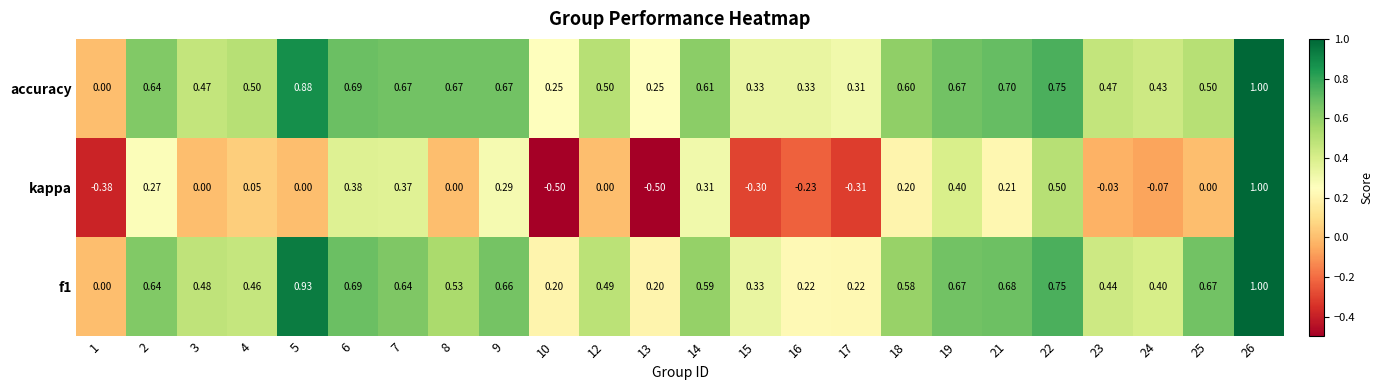

Which series has the widest spread of values?

kappa